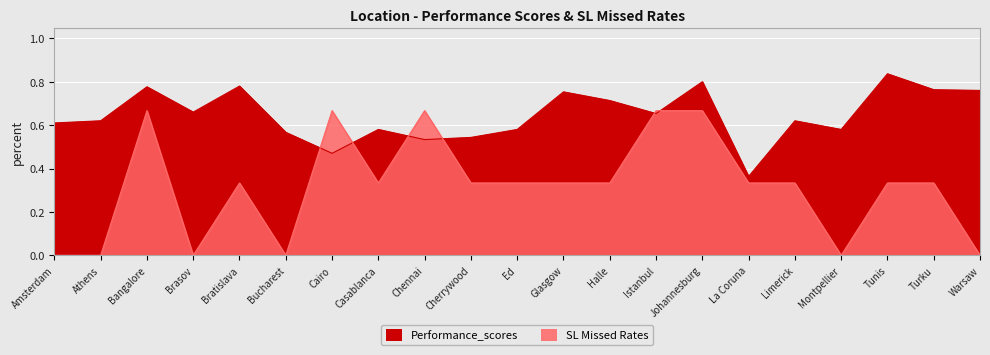

Between which two adjacent categories do SL Missed Rates and Performance_scores first intersect?

Bucharest and Cairo